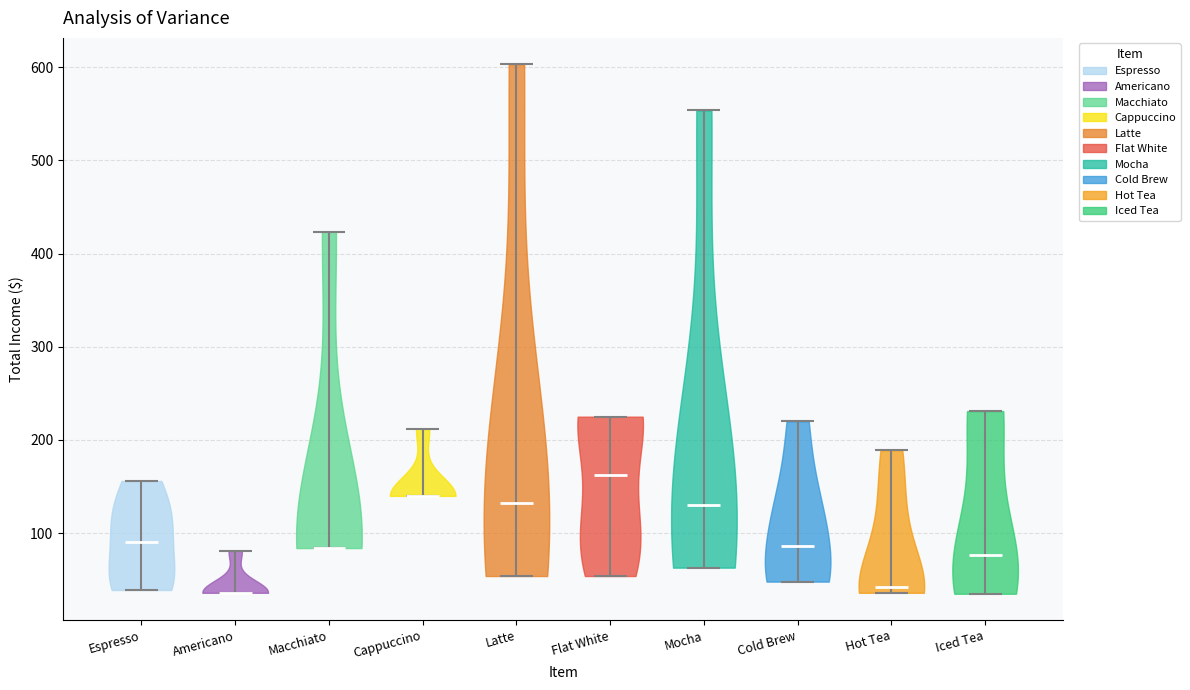

Reading left to right, read every violin against the y-axis: where its median line is, and the lowest and highest points it reaches. The values are not printed on the chart, so give them approximately, as read against the axis.

Espresso: median line 90, lowest point 40, highest point 160
Americano: median line 40, lowest point 40, highest point 80
Macchiato: median line 80, lowest point 80, highest point 420
Cappuccino: median line 140, lowest point 140, highest point 210
Latte: median line 130, lowest point 50, highest point 600
Flat White: median line 160, lowest point 50, highest point 230
Mocha: median line 130, lowest point 60, highest point 550
Cold Brew: median line 90, lowest point 50, highest point 220
Hot Tea: median line 40, lowest point 40, highest point 190
Iced Tea: median line 80, lowest point 40, highest point 230